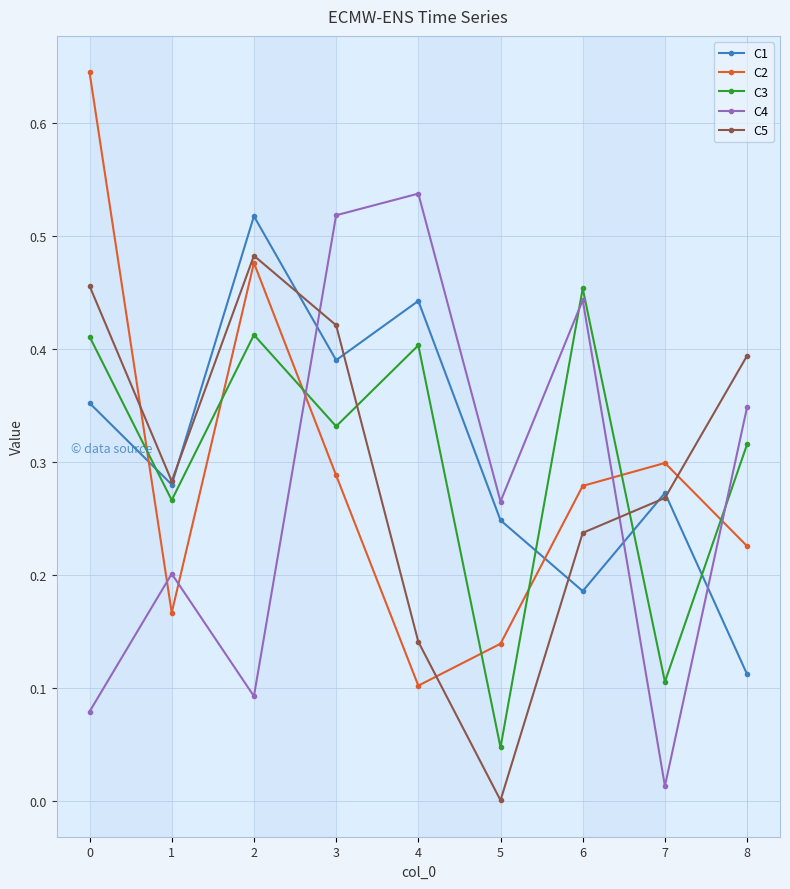

Rank the series at 0 from highest to lowest value.

C2, C5, C3, C1, C4